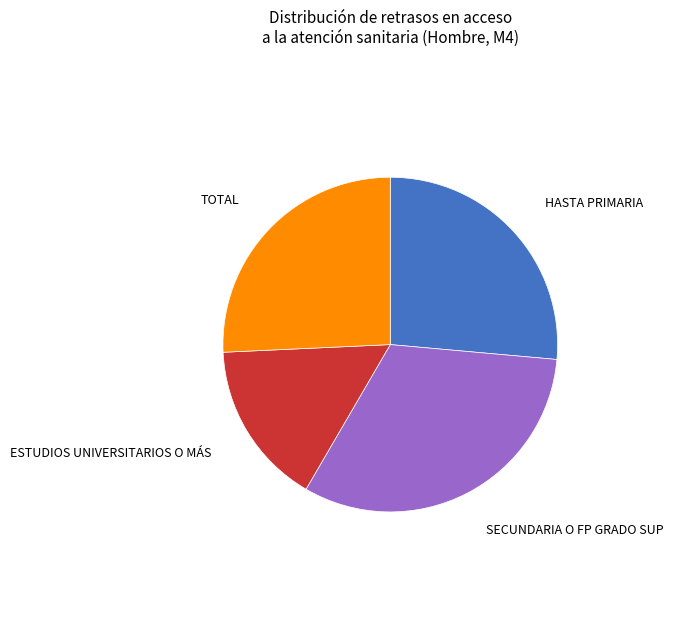

How many segments does this pie chart have?

4